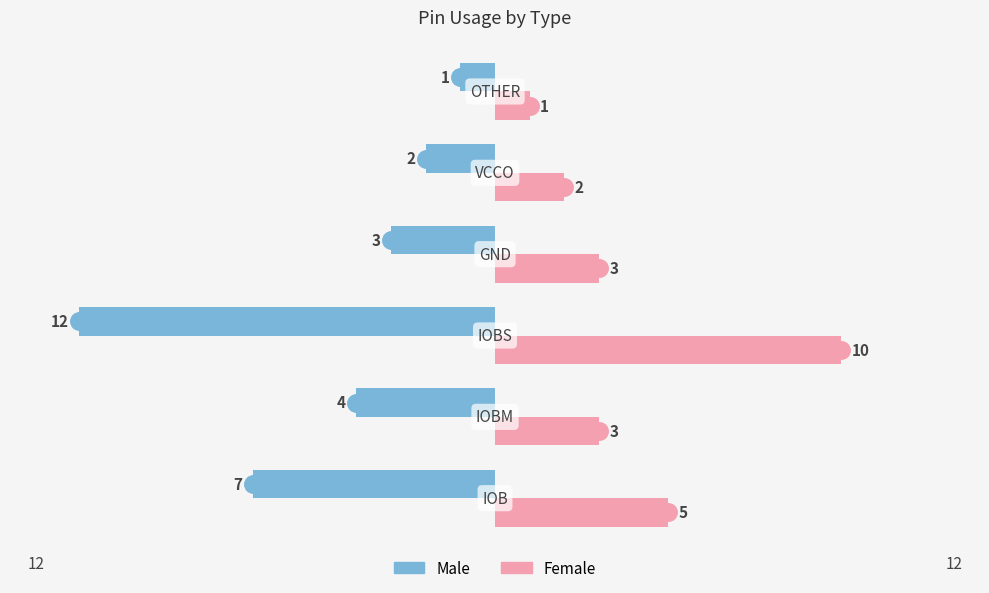

What is the minimum value shown in the chart?

-12